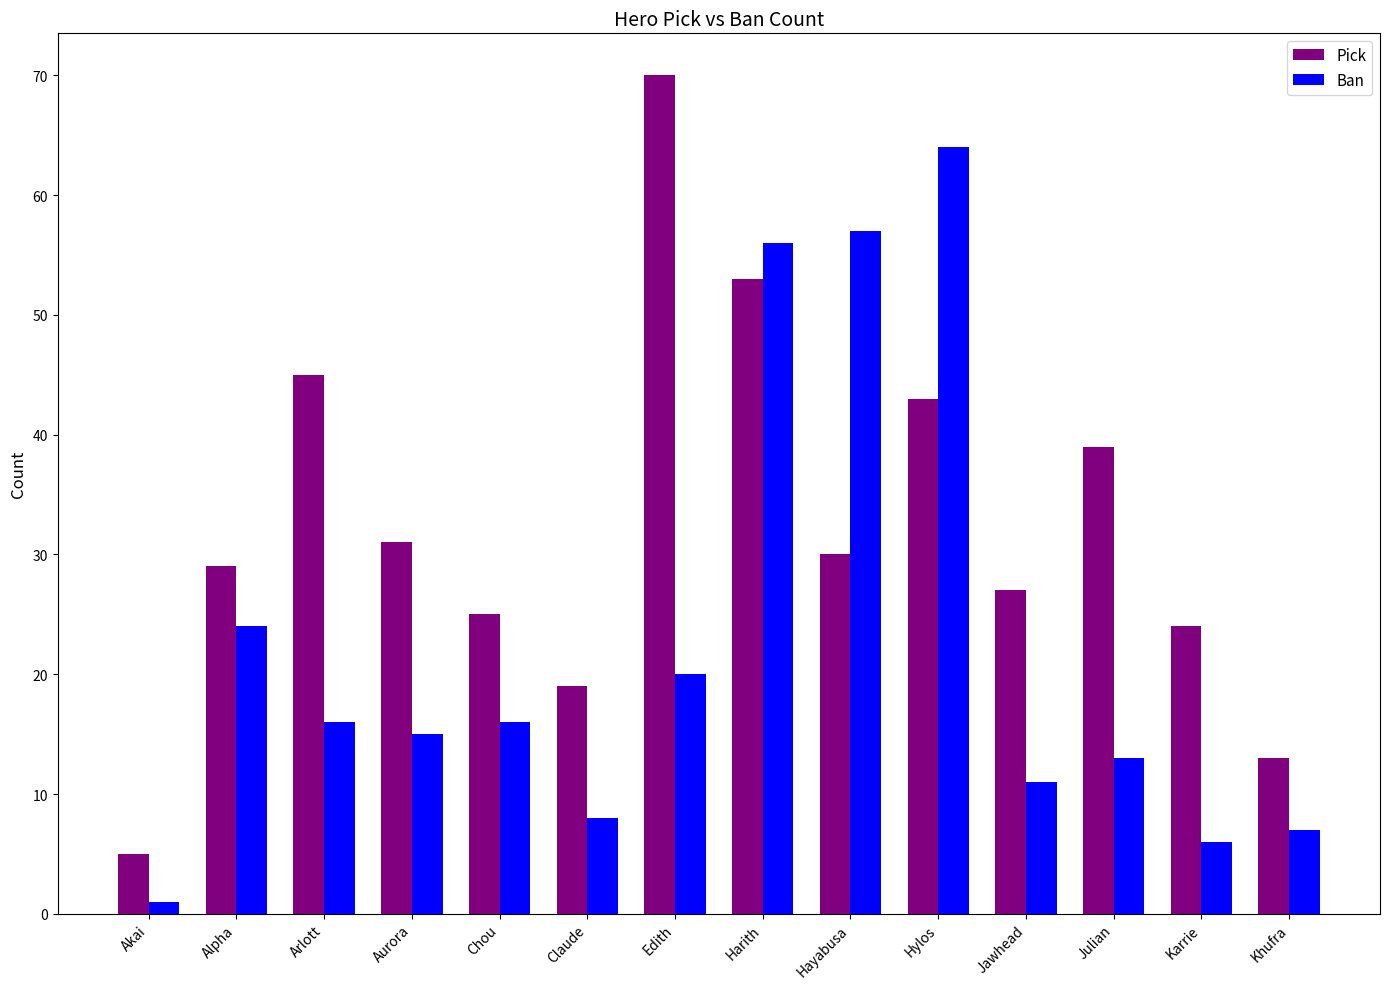

What are all the series names shown in the legend?

Pick, Ban